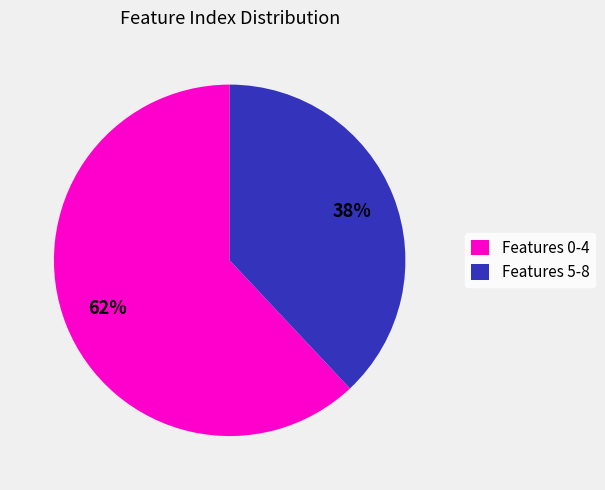

True or false: Features 0-4 accounts for 76% of the total.

False